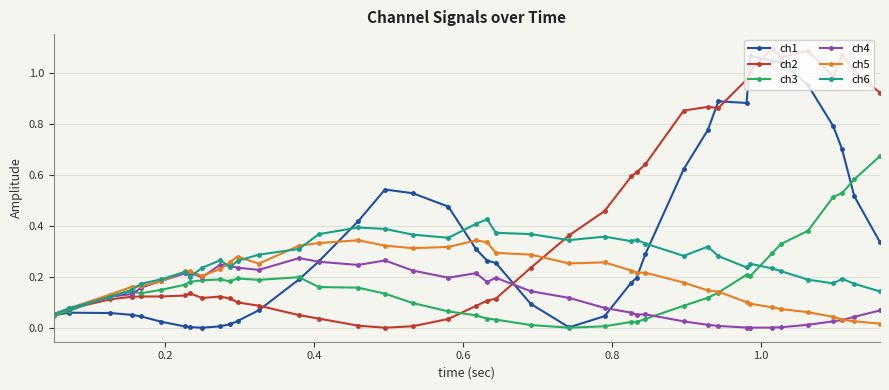

True or false: ch4 has more than 1 interior local peaks.

True